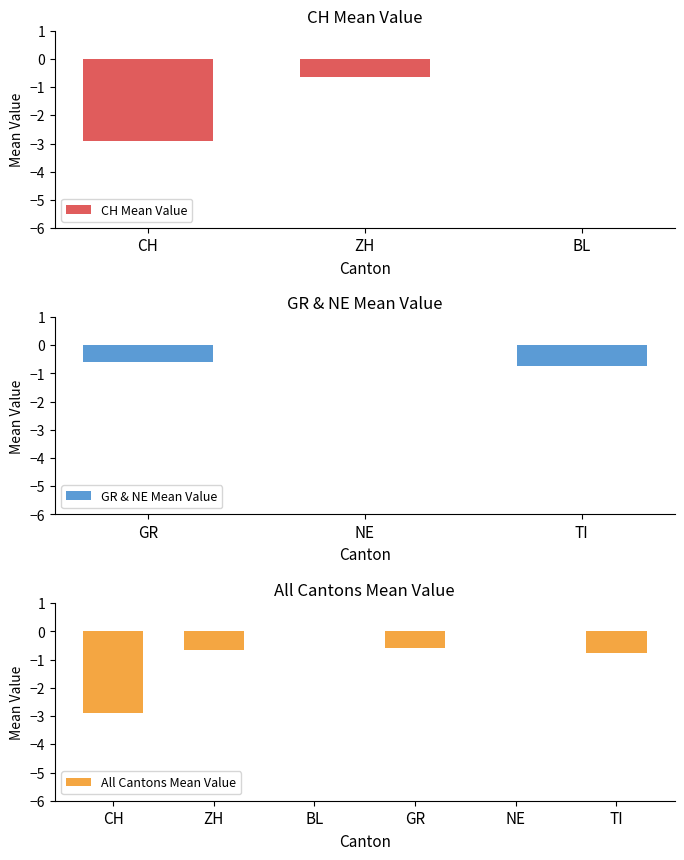

What position from the left is GR?

4